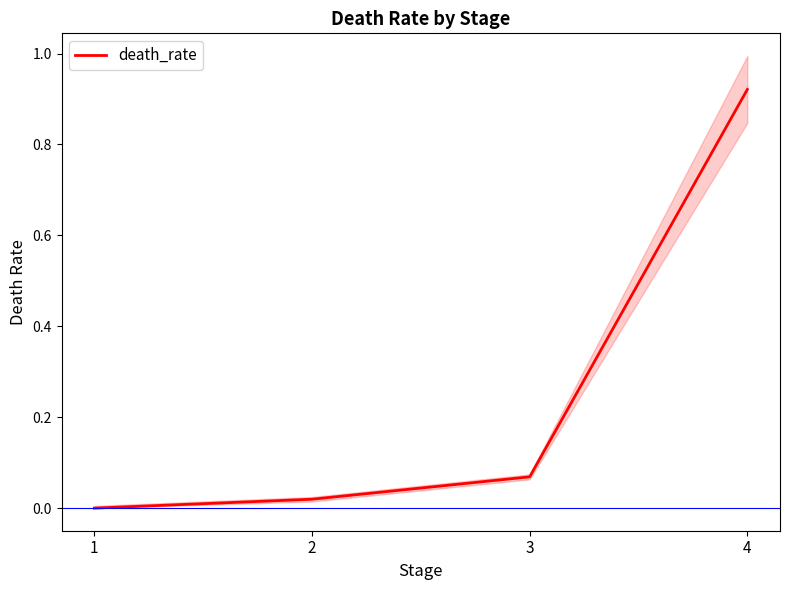

What is the difference between the maximum and minimum values?

0.9